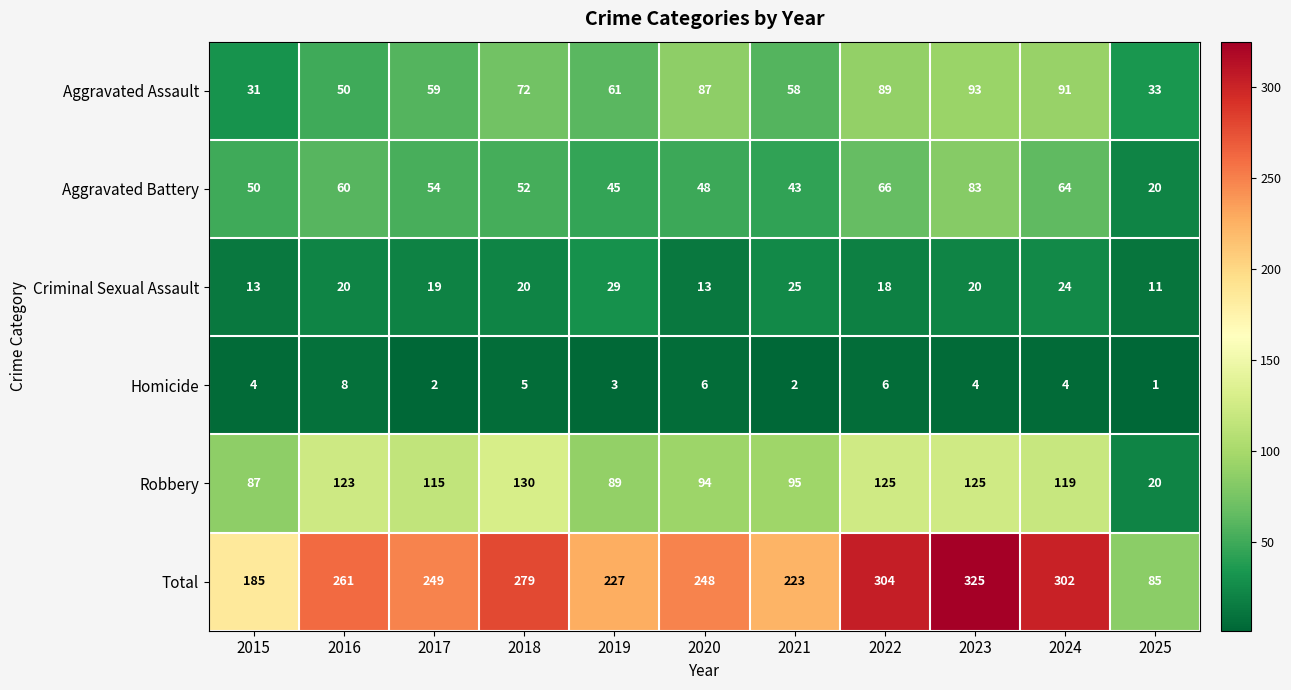

Rank the series at 2015 from lowest to highest value.

Homicide, Criminal Sexual Assault, Aggravated Assault, Aggravated Battery, Robbery, Total